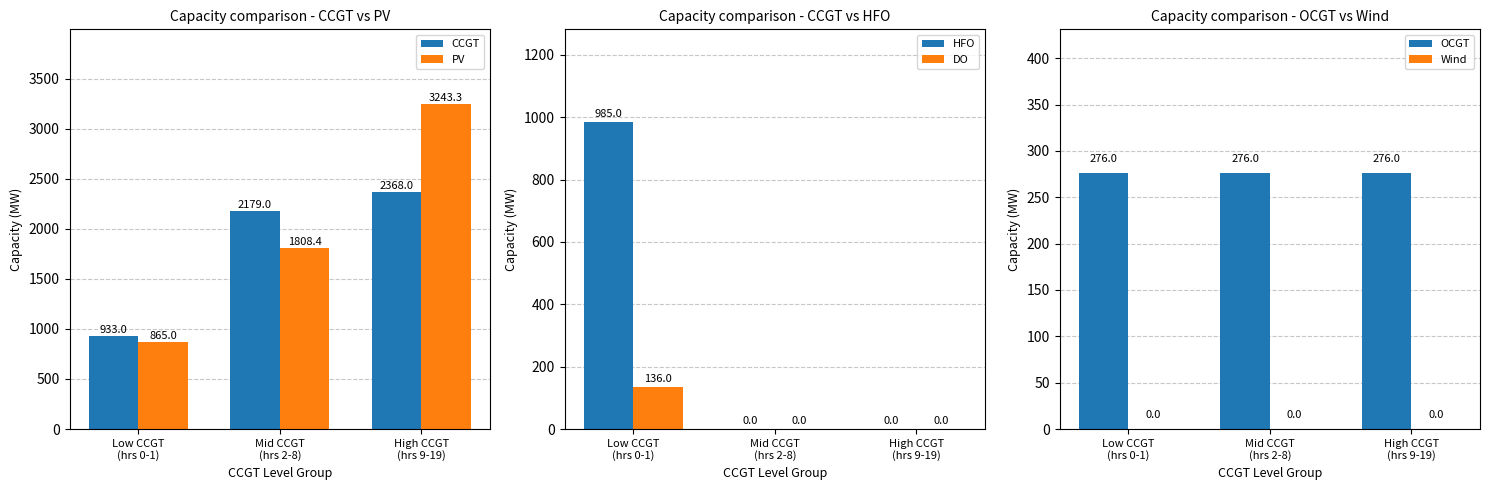

What is the maximum value shown in the chart?

3243.3